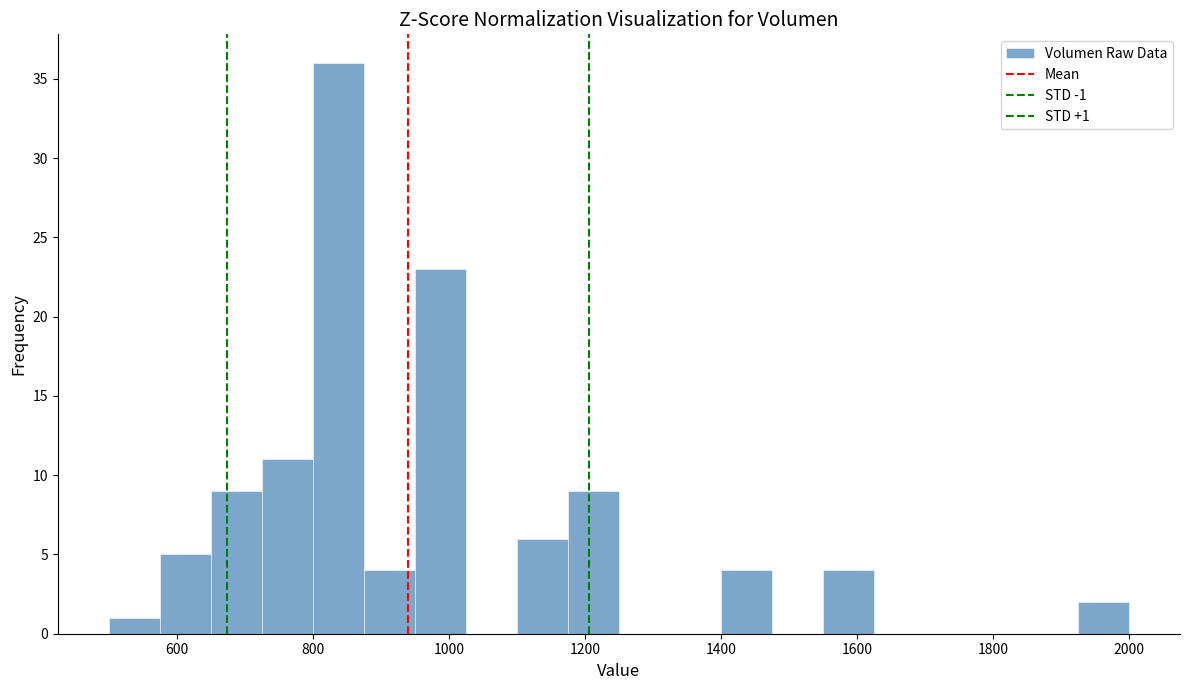

Around what value on the x-axis is the tallest bar? Give the approximate position of its centre, as read against the axis.

840